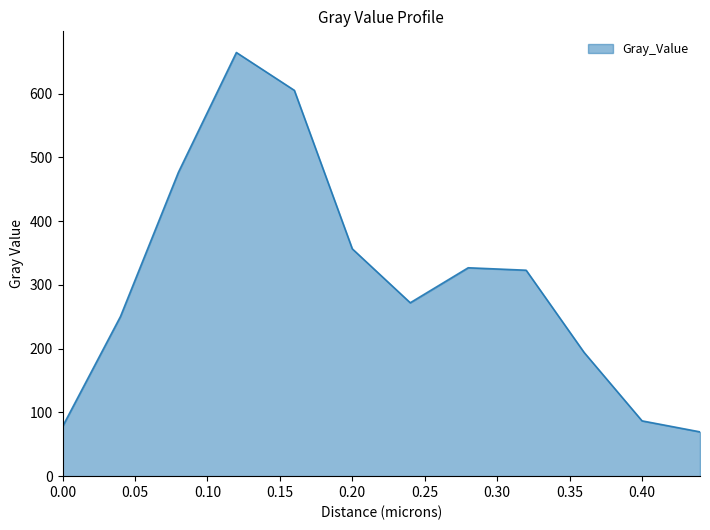

What is the greatest value displayed?

664.4